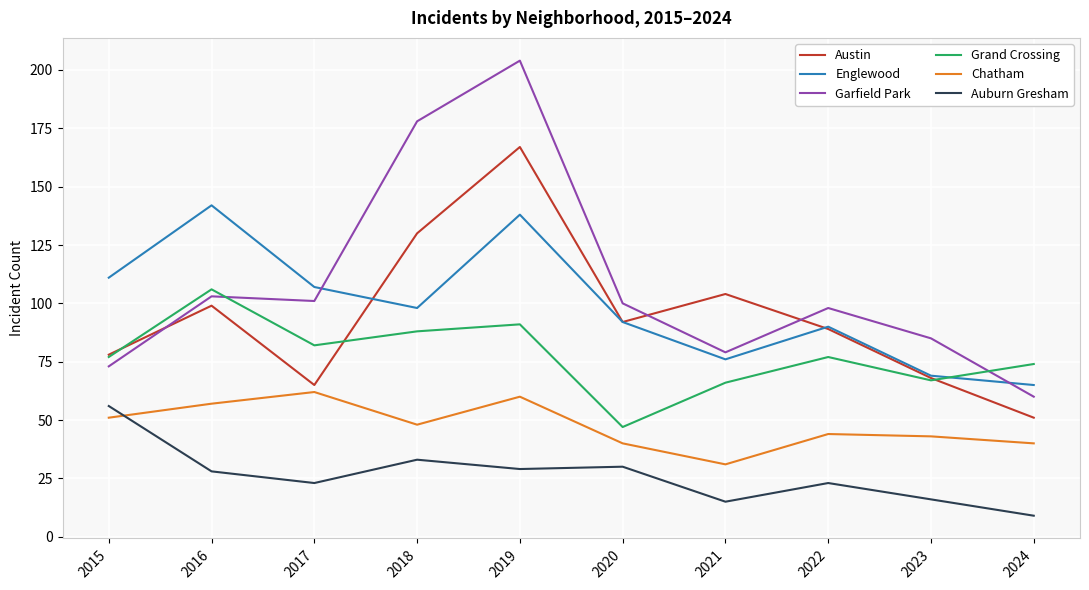

What is the lowest value of the Austin series?

51